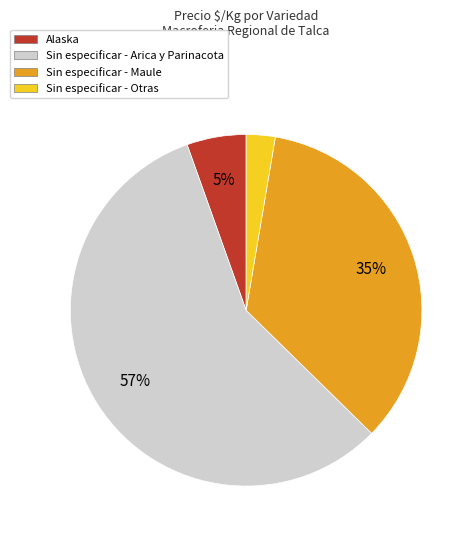

Is there a majority slice in this chart?

Yes